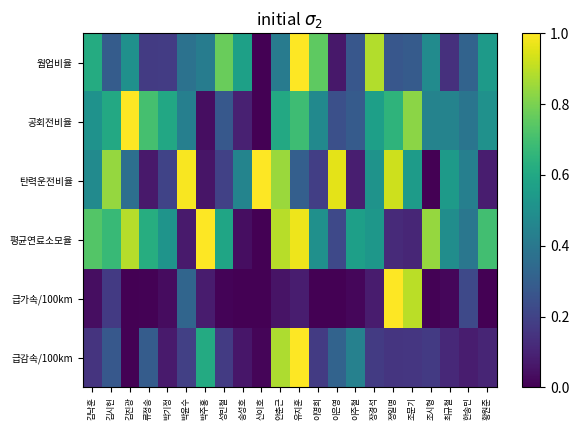

Reading left to right, extract all data points from this chart.

웜업비율: 김낙훈=0.6	김시헌=0.3	김진광=0.5	류정송=0.2	박기정=0.2	박윤수=0.4	박주홍=0.4	성민철=0.8	송성호=0.6	신이호=0.0	안춘근=0.4	유지훈=1.0	이명희=0.8	이은영=0.1	이주철=0.3	장경석=0.9	정일명=0.3	조문기=0.3	조시형=0.5	최규철=0.1	한송민=0.3	황원준=0.5
공회전비율: 김낙훈=0.5	김시헌=0.6	김진광=1.0	류정송=0.7	박기정=0.6	박윤수=0.4	박주홍=0.0	성민철=0.3	송성호=0.1	신이호=0.0	안춘근=0.6	유지훈=0.7	이명희=0.5	이은영=0.2	이주철=0.3	장경석=0.6	정일명=0.7	조문기=0.8	조시형=0.4	최규철=0.4	한송민=0.4	황원준=0.5
탄력운전비율: 김낙훈=0.5	김시헌=0.8	김진광=0.4	류정송=0.1	박기정=0.2	박윤수=1.0	박주홍=0.1	성민철=0.2	송성호=0.5	신이호=1.0	안춘근=0.8	유지훈=0.3	이명희=0.2	이은영=1.0	이주철=0.1	장경석=0.5	정일명=0.9	조문기=0.5	조시형=0.0	최규철=0.5	한송민=0.4	황원준=0.1
평균연료소모율: 김낙훈=0.7	김시헌=0.7	김진광=0.9	류정송=0.6	박기정=0.5	박윤수=0.1	박주홍=1.0	성민철=0.6	송성호=0.0	신이호=0.0	안춘근=0.9	유지훈=1.0	이명희=0.5	이은영=0.2	이주철=0.6	장경석=0.5	정일명=0.1	조문기=0.1	조시형=0.8	최규철=0.5	한송민=0.4	황원준=0.7
급가속/100km: 김낙훈=0.0	김시헌=0.2	김진광=0.0	류정송=0.0	박기정=0.0	박윤수=0.3	박주홍=0.1	성민철=0.0	송성호=0.0	신이호=0.0	안춘근=0.1	유지훈=0.1	이명희=0.0	이은영=0.0	이주철=0.0	장경석=0.1	정일명=1.0	조문기=0.9	조시형=0.0	최규철=0.0	한송민=0.2	황원준=0.0
급감속/100km: 김낙훈=0.1	김시헌=0.3	김진광=0.0	류정송=0.3	박기정=0.1	박윤수=0.2	박주홍=0.6	성민철=0.2	송성호=0.1	신이호=0.0	안춘근=0.9	유지훈=1.0	이명희=0.2	이은영=0.3	이주철=0.4	장경석=0.2	정일명=0.2	조문기=0.2	조시형=0.2	최규철=0.1	한송민=0.1	황원준=0.1